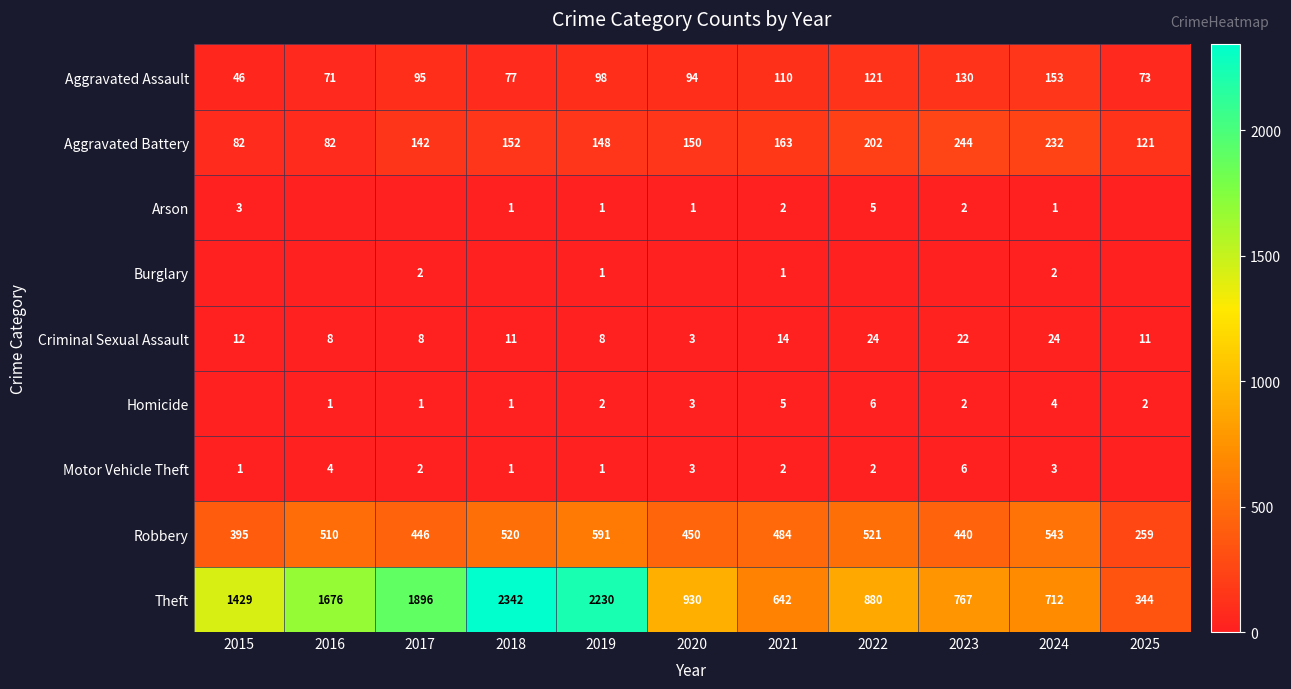

At which label is Aggravated Assault closest to 99?

2019